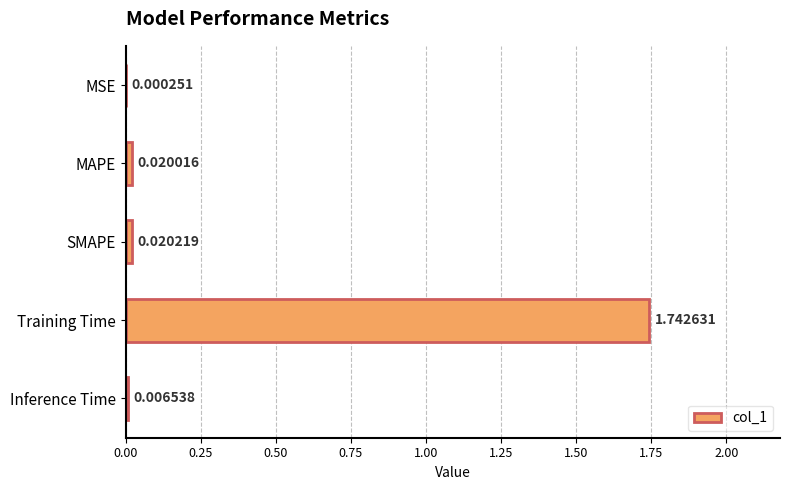

Are the bars horizontal?

Yes